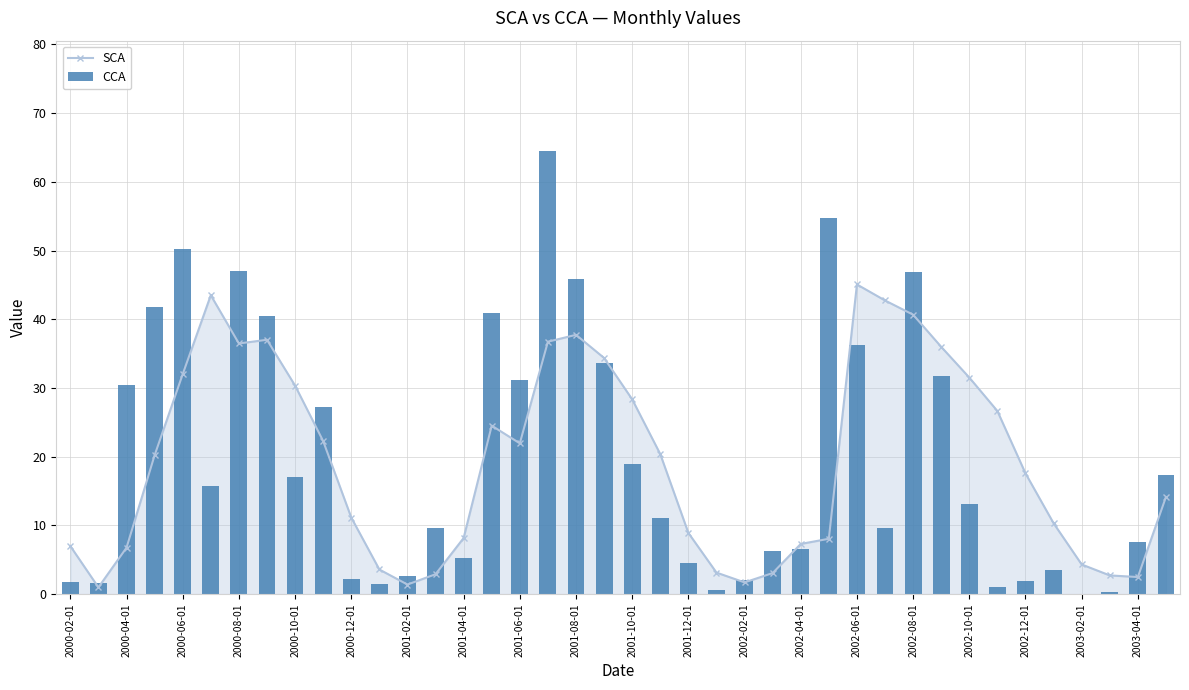

Reading right to left, what are all the values shown in this chart?

SCA: 14.1	2.5	2.7	4.3	10.3	17.6	26.6	31.5	36.0	40.7	42.7	45.1	8.1	7.3	3.1	1.7	3.1	8.9	20.4	28.3	34.4	37.7	36.7	21.9	24.5	8.2	2.9	1.4	3.6	11.1	22.3	30.3	37.0	36.5	43.5	32.0	20.2	6.8	1.0	7.0
CCA: 17.3	7.6	0.3	0.0	3.5	1.9	1.1	13.1	31.7	46.9	9.6	36.3	54.8	6.6	6.3	2.0	0.6	4.5	11.1	18.9	33.6	45.9	64.4	31.1	41.0	5.3	9.7	2.7	1.5	2.2	27.3	17.1	40.5	47.0	15.7	50.2	41.8	30.4	1.7	1.8